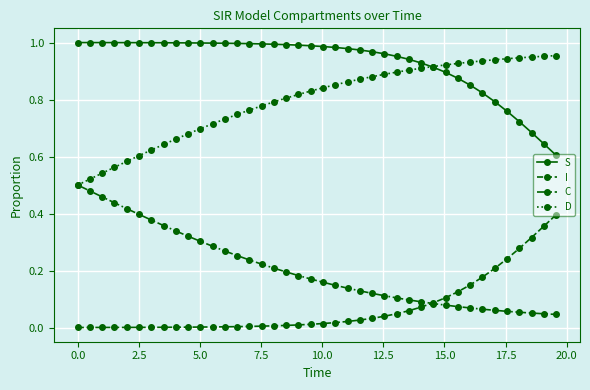

Rank the series by their average value, from highest to lowest.

S, D, C, I